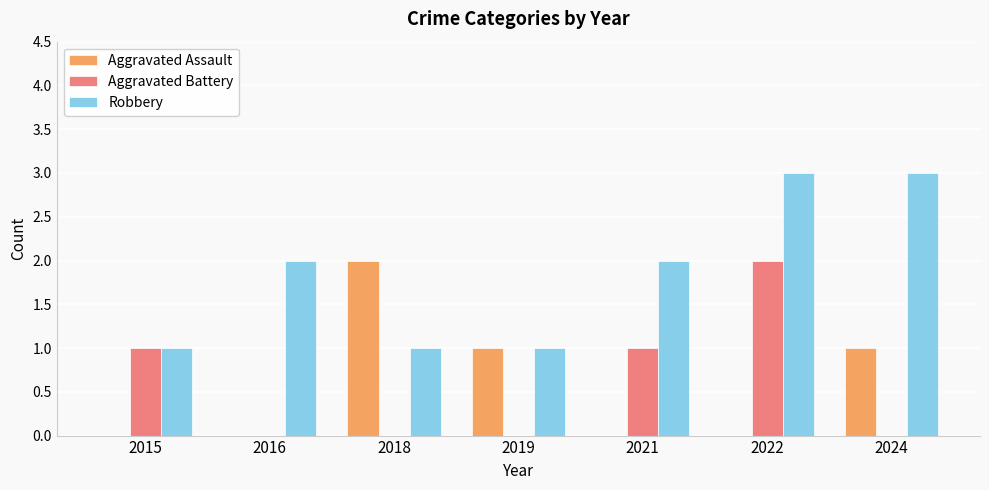

How many series are shown in this chart?

3